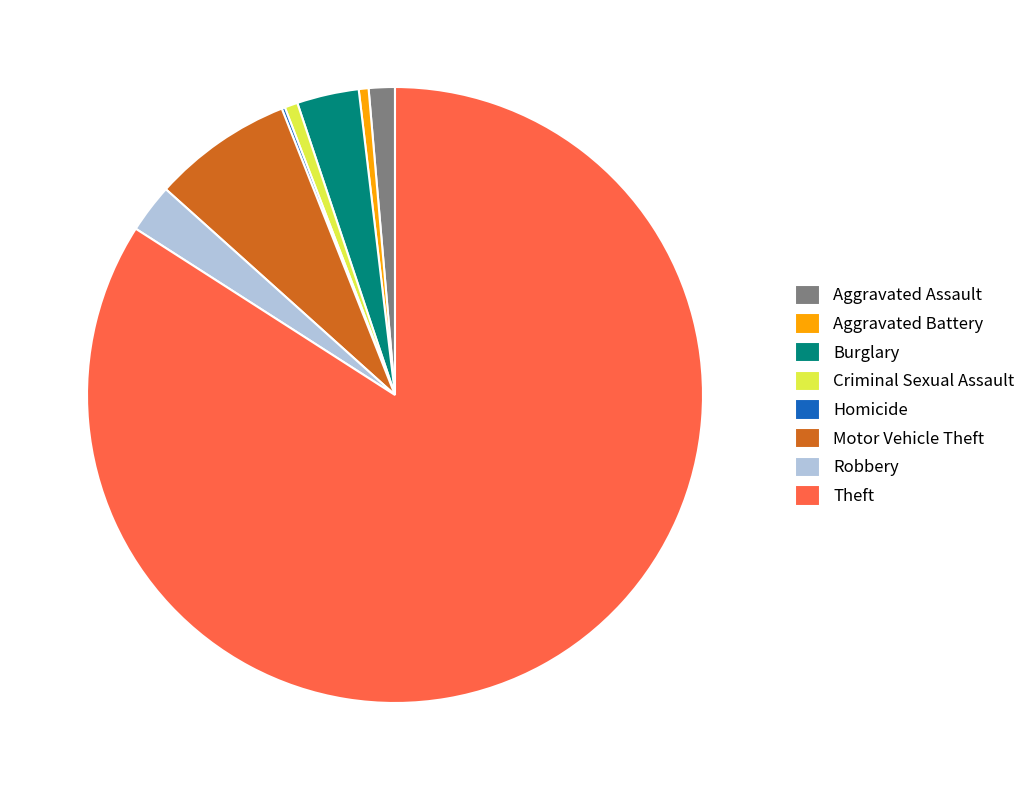

Do Burglary and Aggravated Assault together represent more than half of the pie?

No